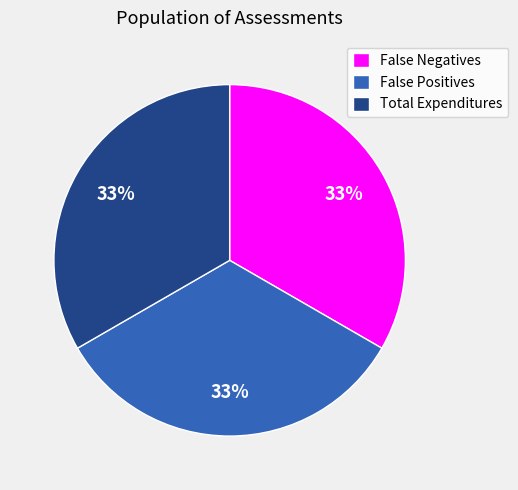

To the nearest percent, what is the combined percentage of Total Expenditures and False Negatives?

67%